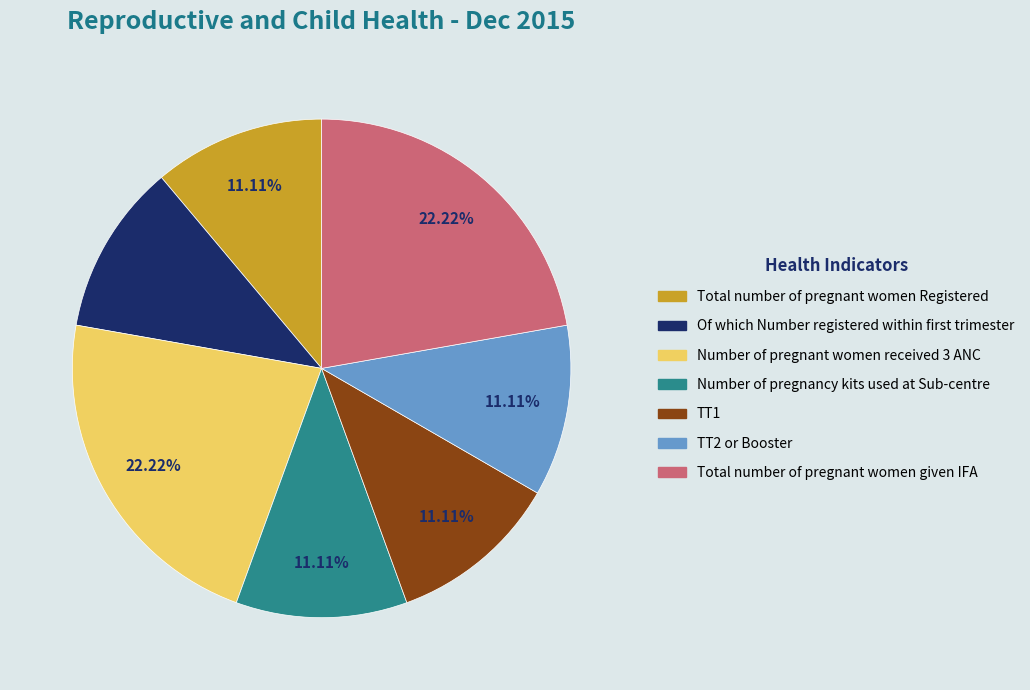

Does any single category account for the majority?

No